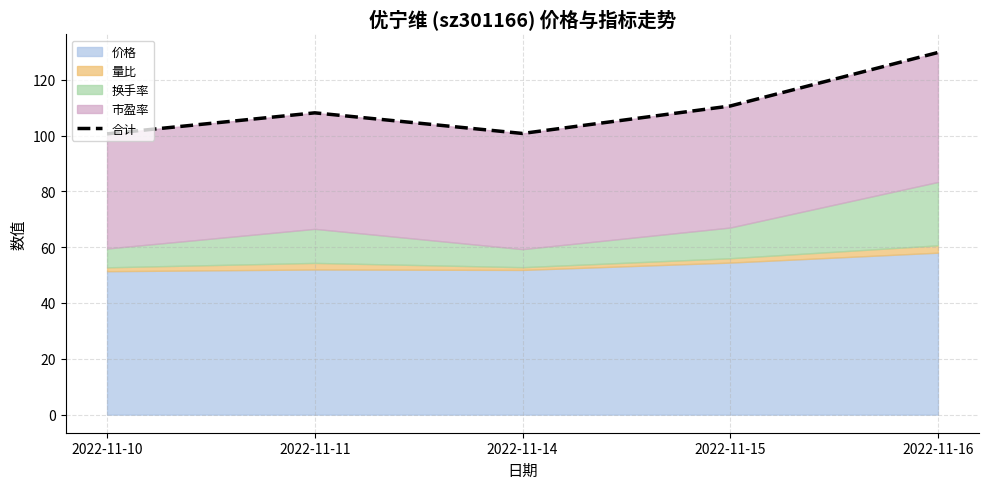

List the labels in order of value, largest first.

2022-11-16, 2022-11-15, 2022-11-11, 2022-11-14, 2022-11-10